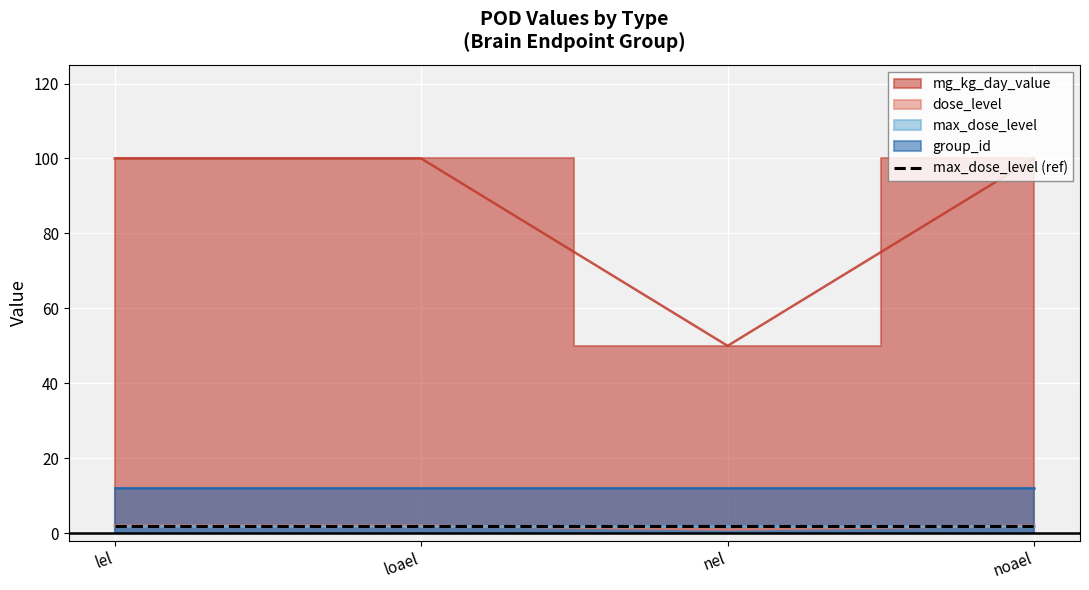

The dose_level series shows 2 at loael. True or false?

True